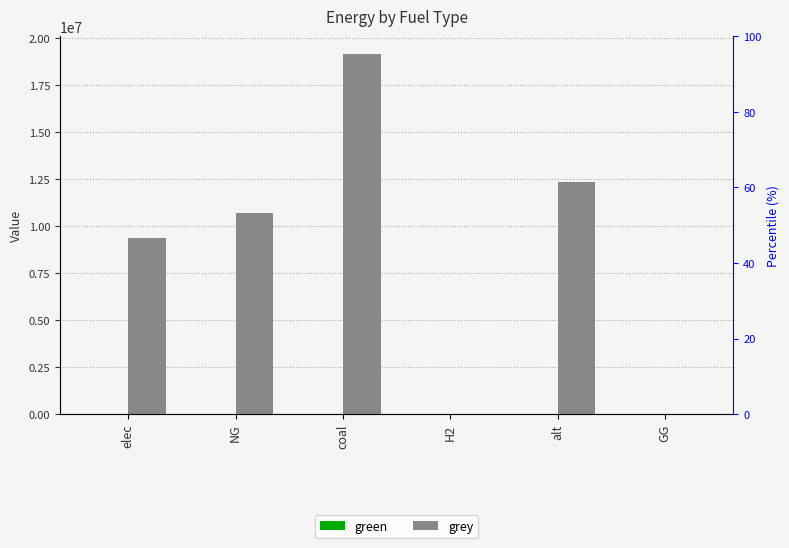

List the series in order of their overall mean, highest first.

grey, green